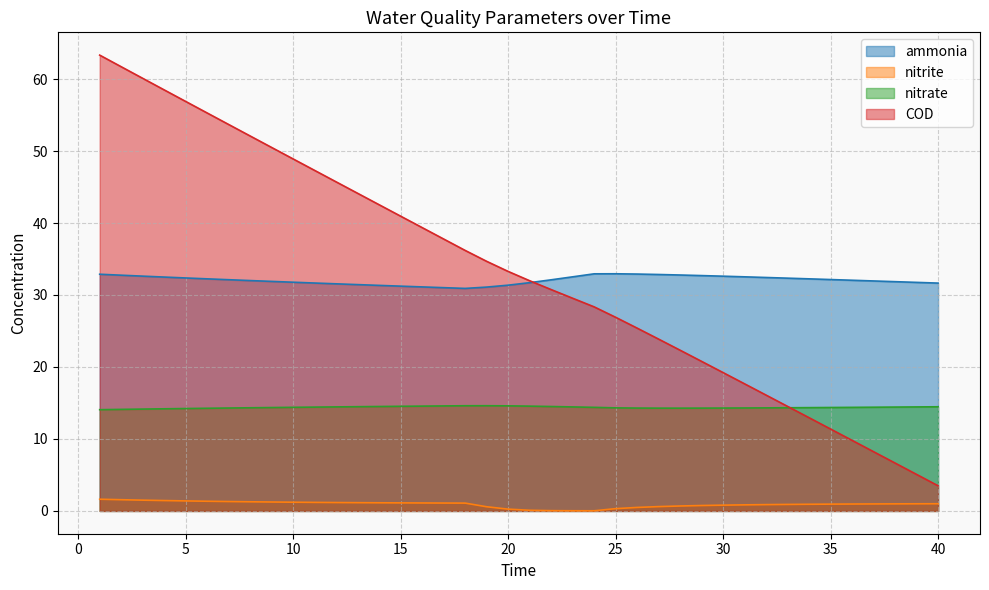

Rank the series at 18 from lowest to highest value.

nitrite, nitrate, ammonia, COD